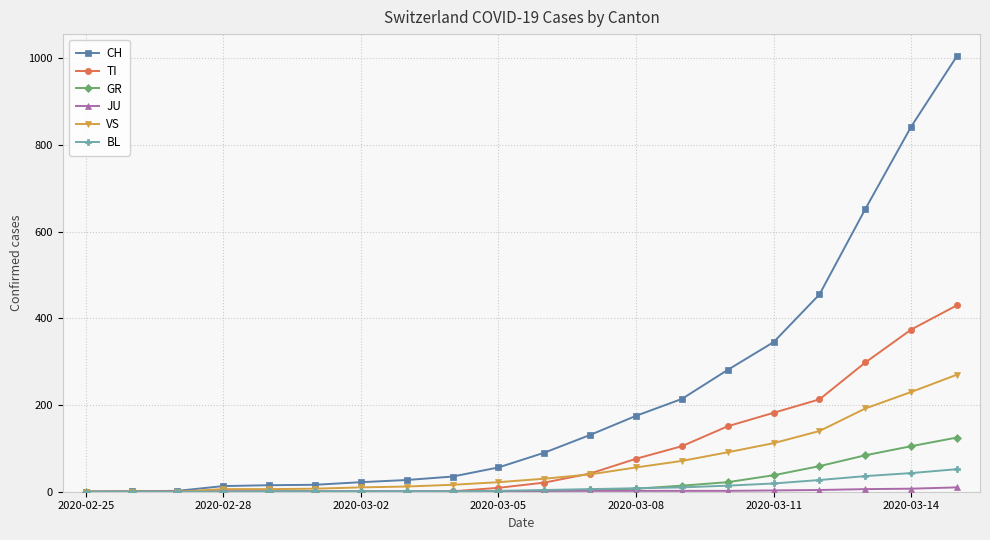

What is the sum of all GR values?

460